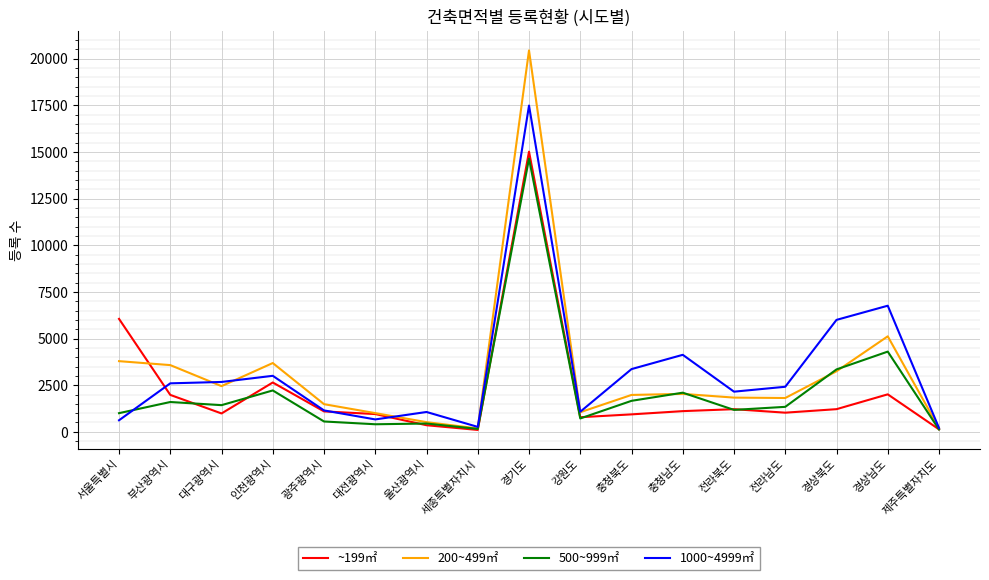

The 500~999㎡ series shows 1349 at 인천광역시. True or false?

False